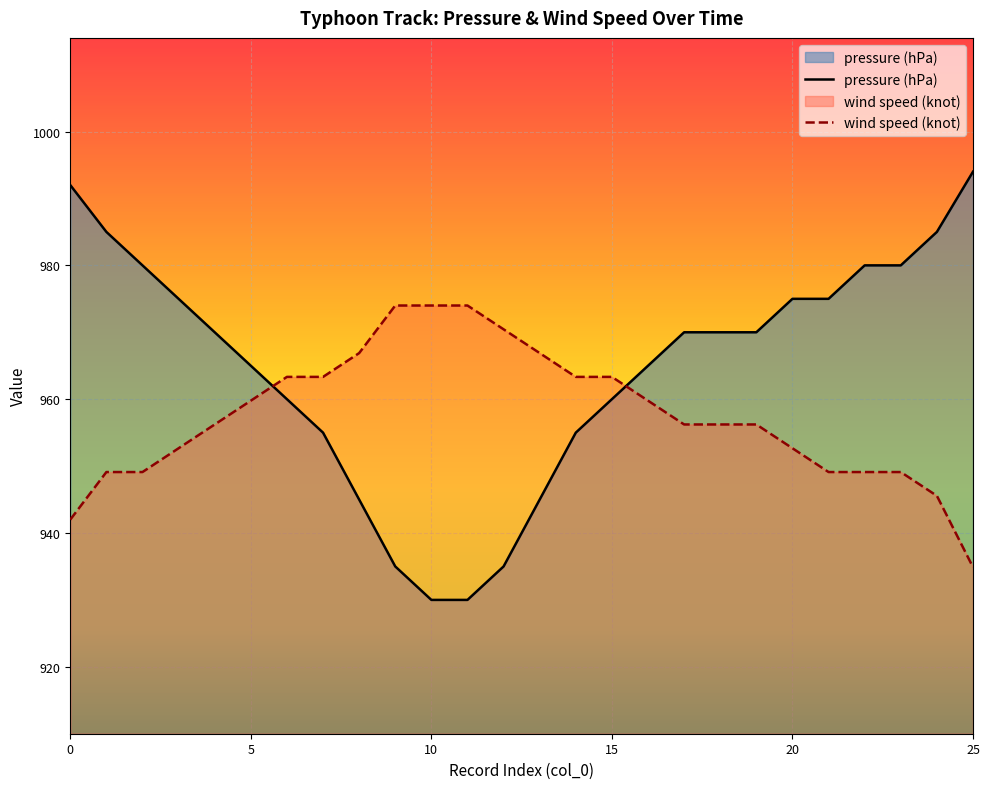

What is the label of the 15th point from the right?

11